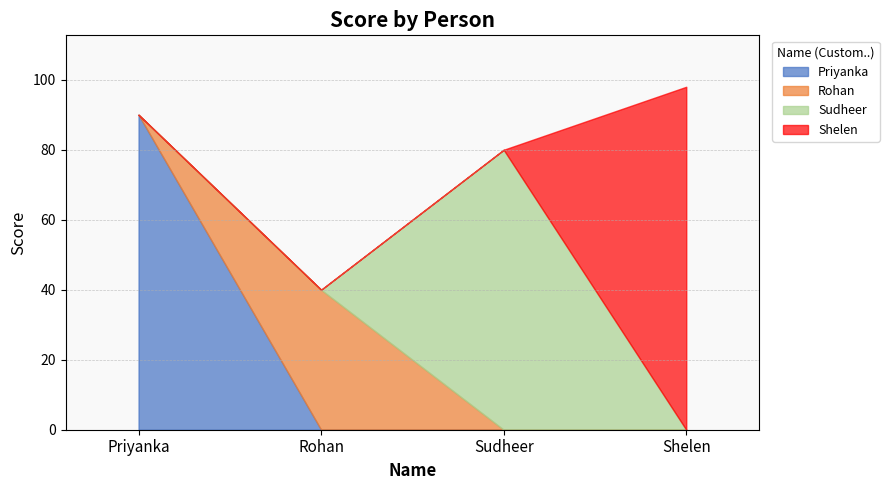

How many points are lower than both their immediate neighbors (excluding endpoints)?

1